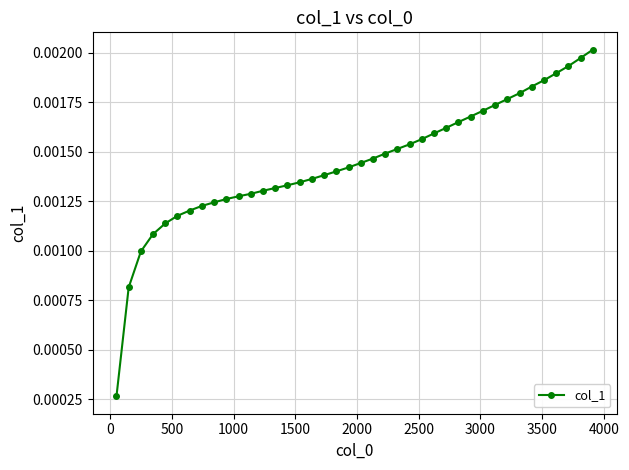

Count the values in the range 0 to 1.

40